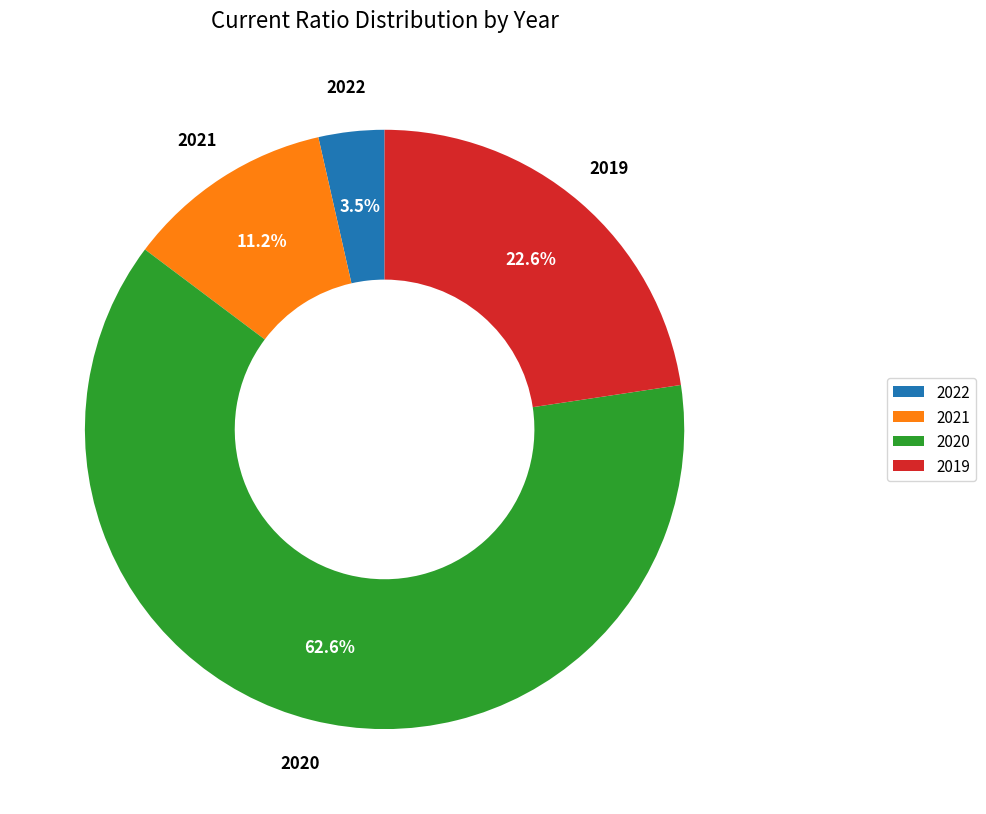

What is the ratio of the value at 2022 to the value at 2020?

0.1